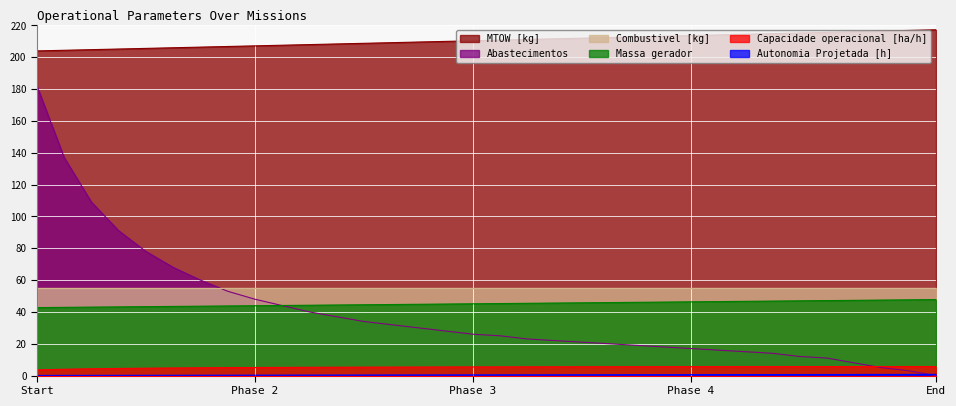

Where does the Capacidade operacional [ha/h] series first go above 5?

7